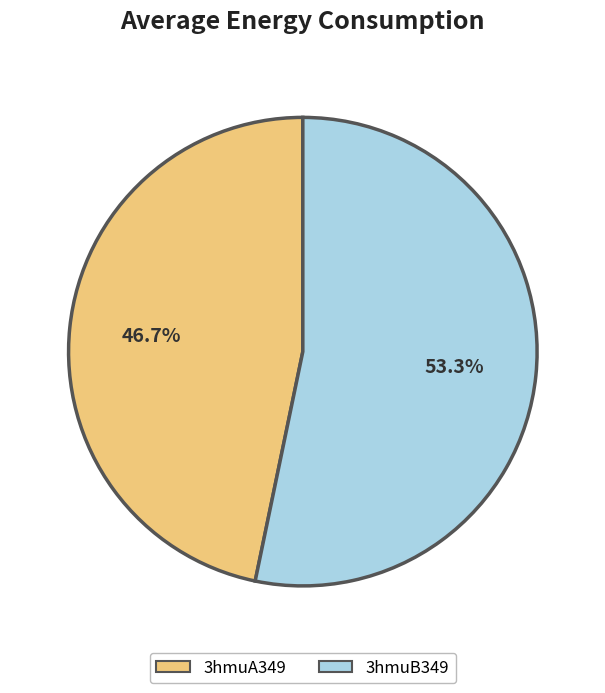

Count the number of slices in the pie.

2